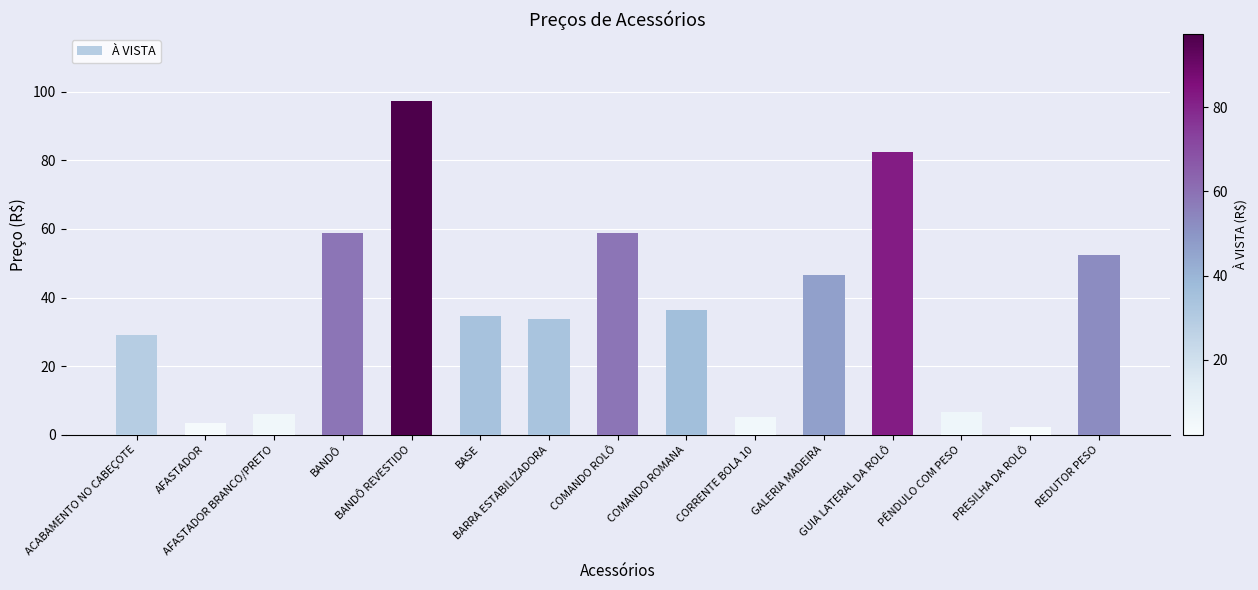

What is the sum of all values?

554.3